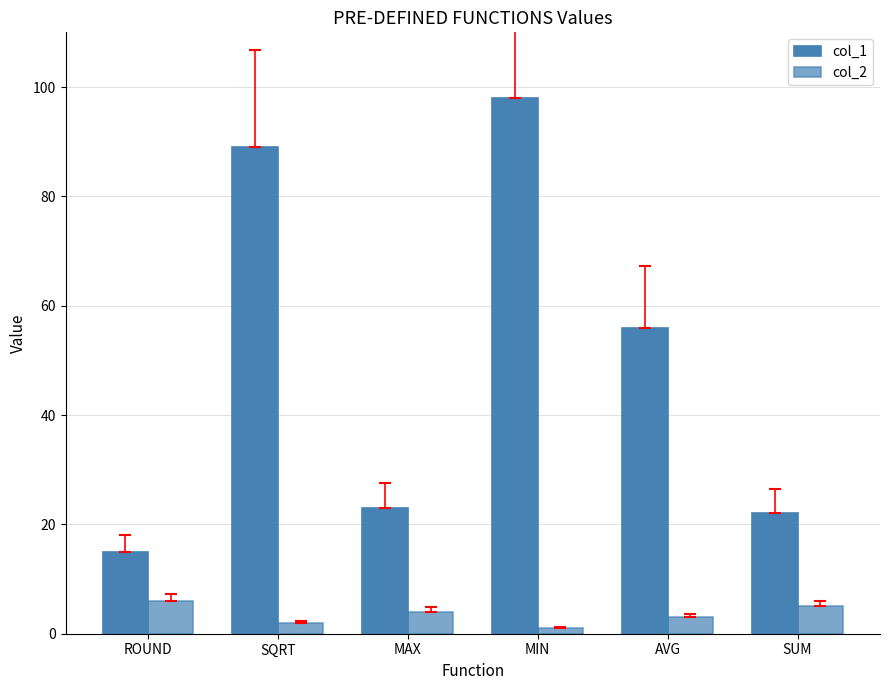

The value of col_1 at MIN is 98. True or false?

True